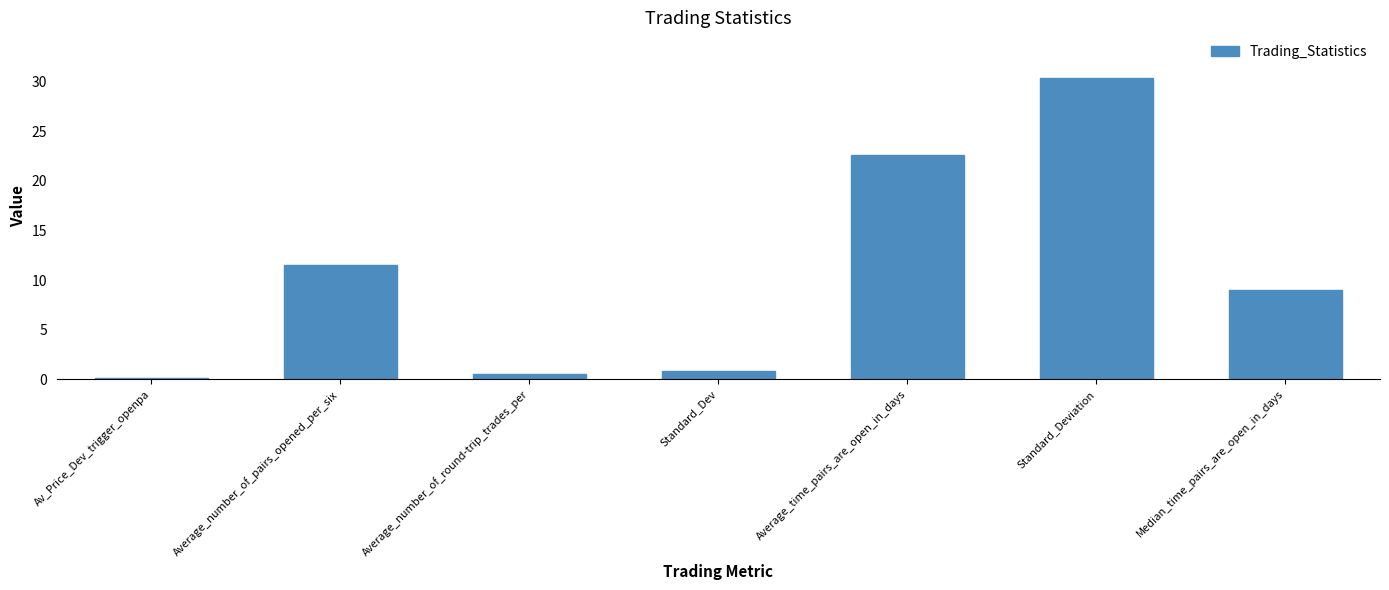

Between Average_number_of_pairs_opened_per_six and Standard_Deviation, which is larger?

Standard_Deviation